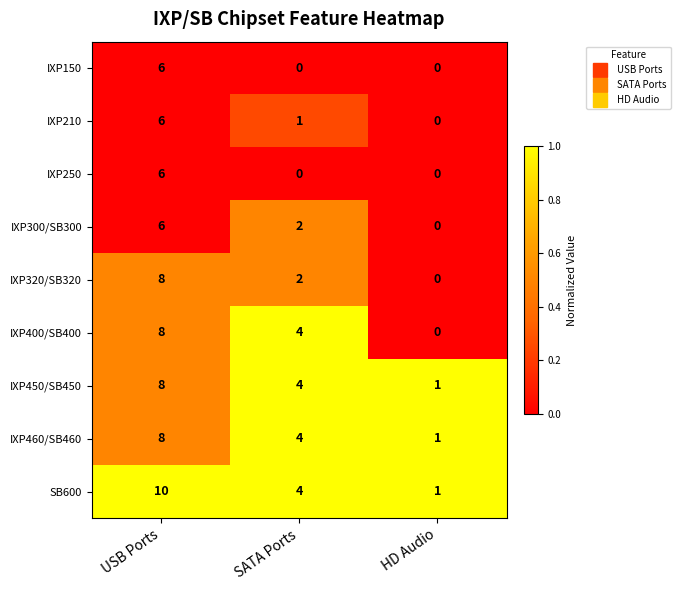

Reading right to left, extract all data points from this chart.

IXP150: HD Audio=0	SATA Ports=0	USB Ports=6
IXP210: HD Audio=0	SATA Ports=1	USB Ports=6
IXP250: HD Audio=0	SATA Ports=0	USB Ports=6
IXP300/SB300: HD Audio=0	SATA Ports=2	USB Ports=6
IXP320/SB320: HD Audio=0	SATA Ports=2	USB Ports=8
IXP400/SB400: HD Audio=0	SATA Ports=4	USB Ports=8
IXP450/SB450: HD Audio=1	SATA Ports=4	USB Ports=8
IXP460/SB460: HD Audio=1	SATA Ports=4	USB Ports=8
SB600: HD Audio=1	SATA Ports=4	USB Ports=10